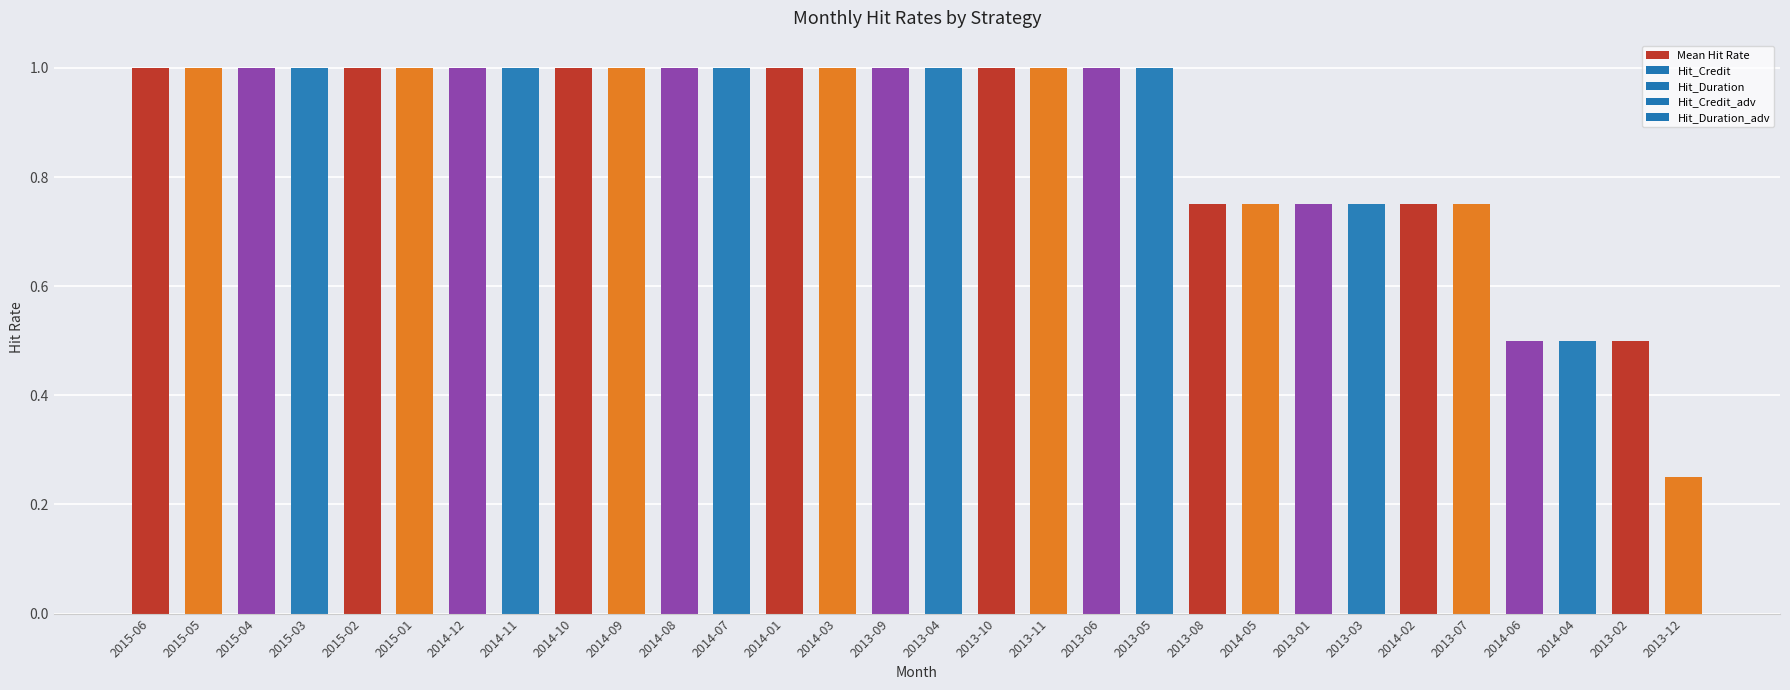

What is the average value?

0.9